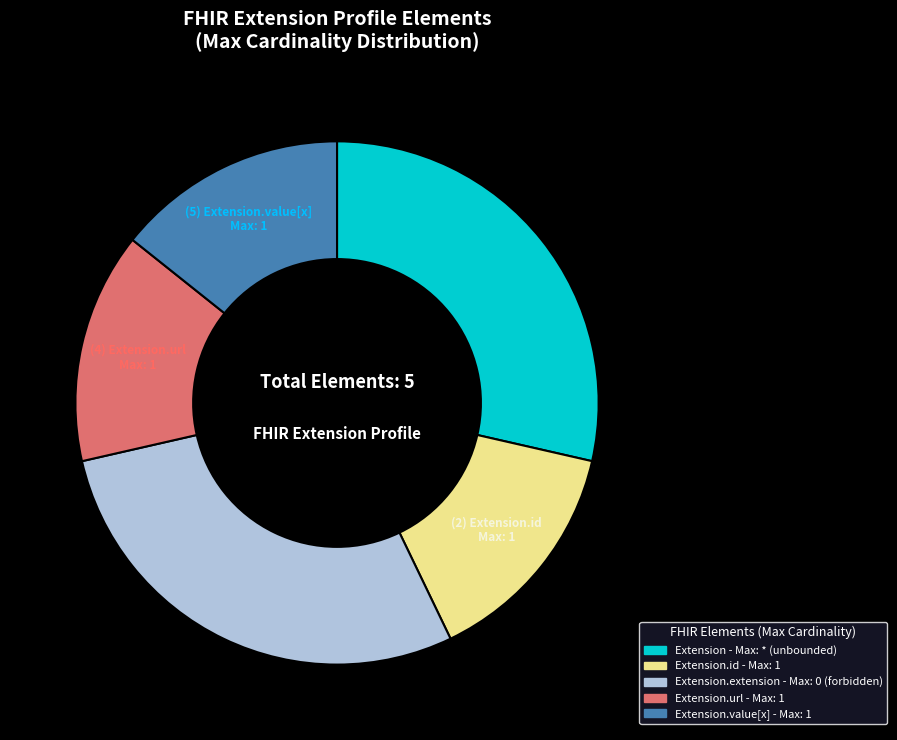

Is there a majority slice in this chart?

No